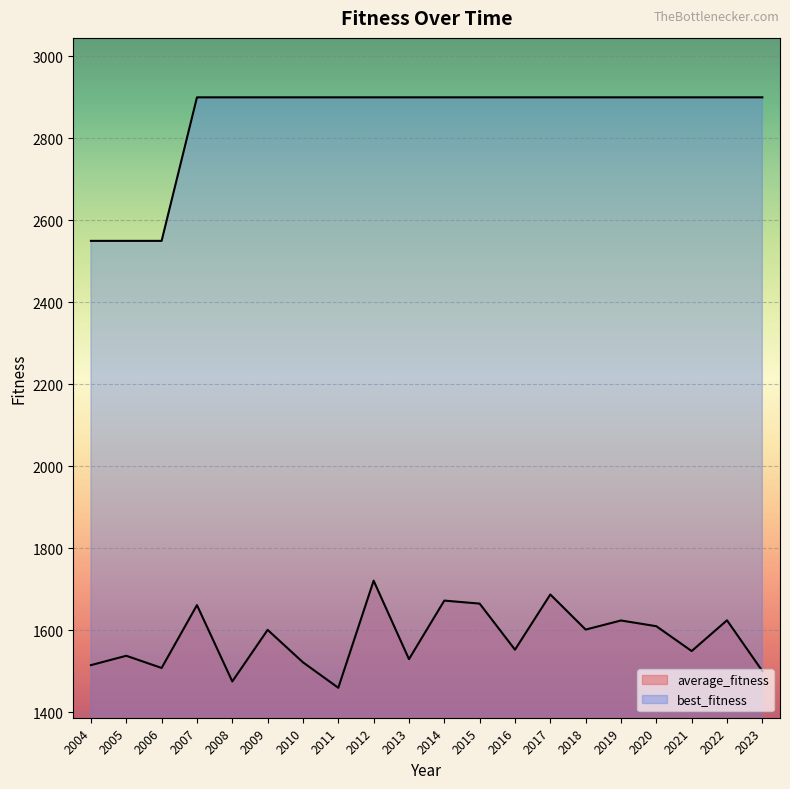

True or false: average_fitness has more than 1 points higher than both neighbors.

True